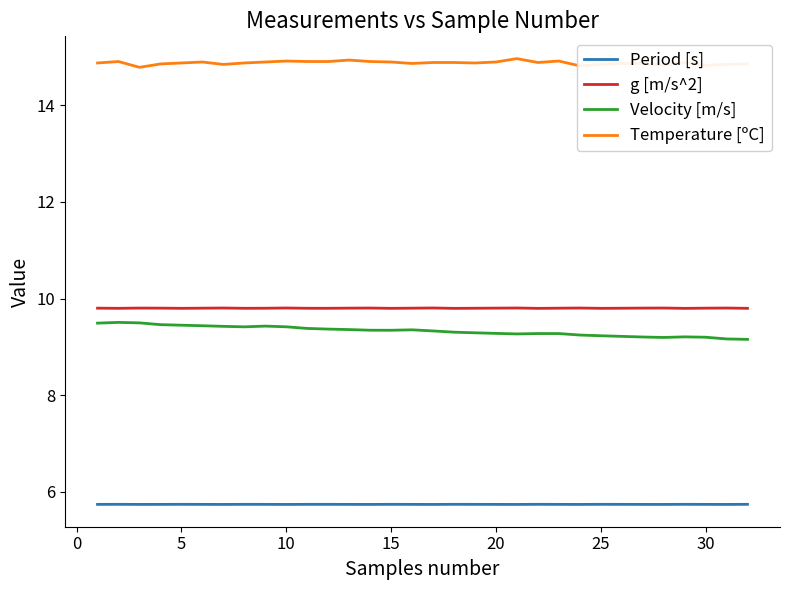

Which series has the largest total across all categories?

Temperature [ºC]